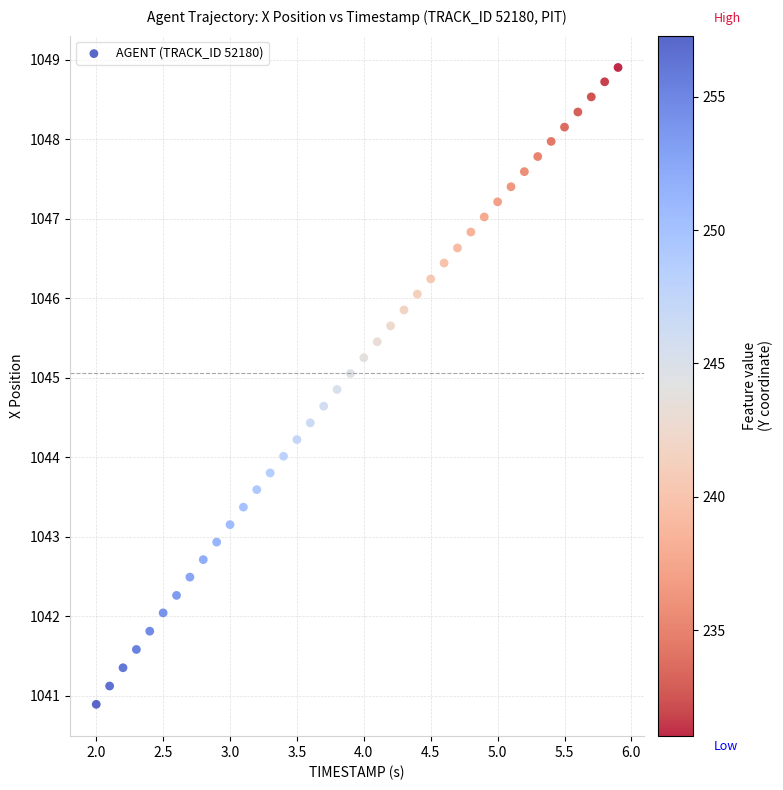

What is the range of X values (max minus min)?

3.9